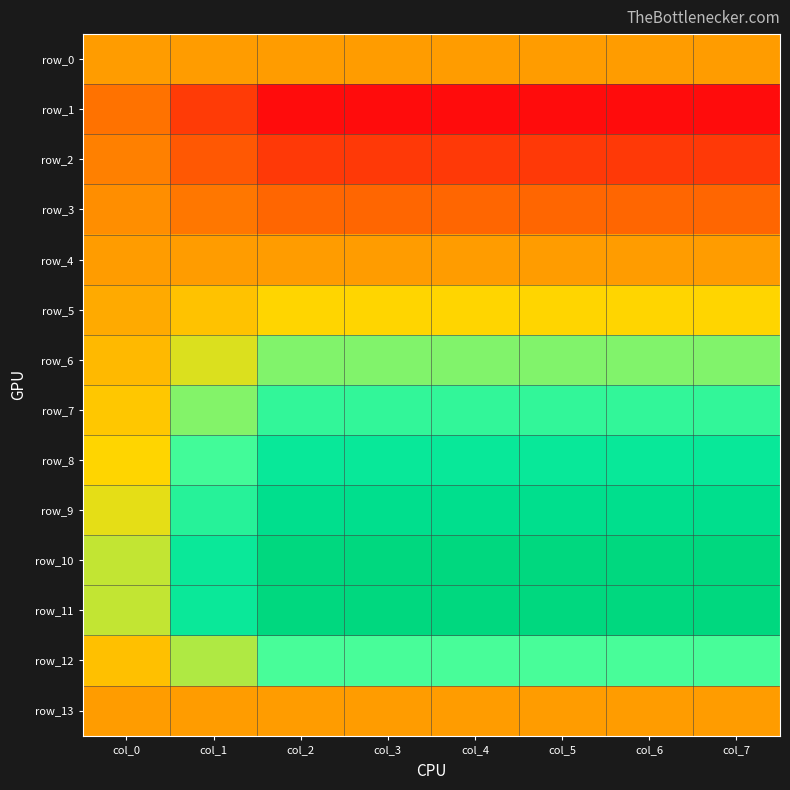

Which label corresponds to the smallest value in the chart?

col_2